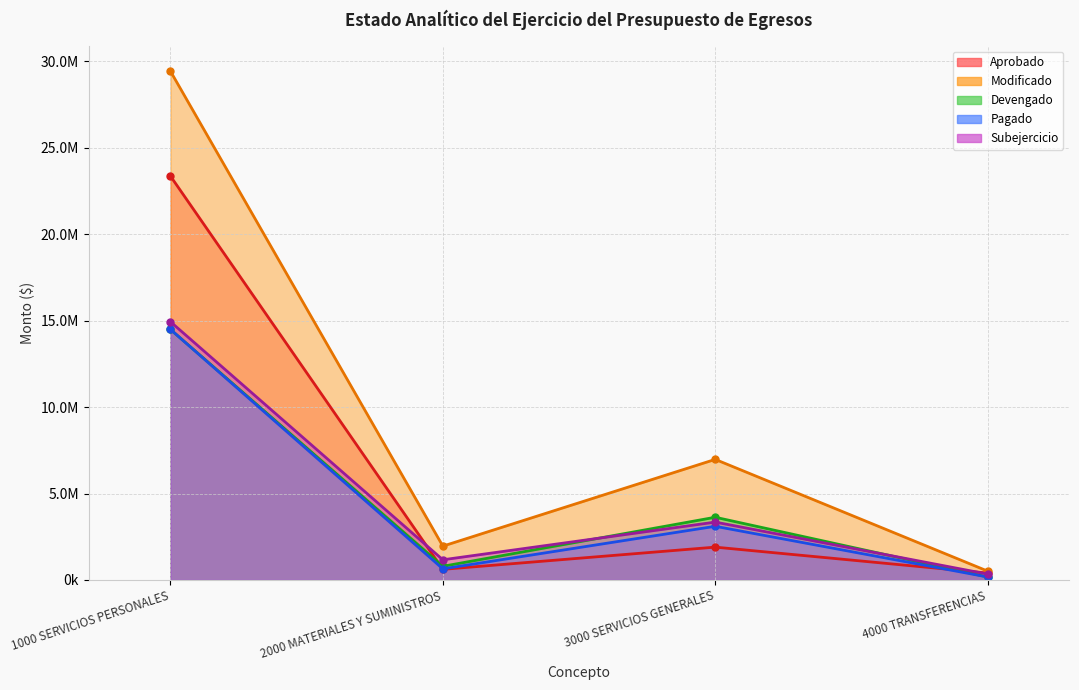

Between 1000 SERVICIOS PERSONALES and 3000 SERVICIOS GENERALES, which series saw the biggest shift?

Modificado